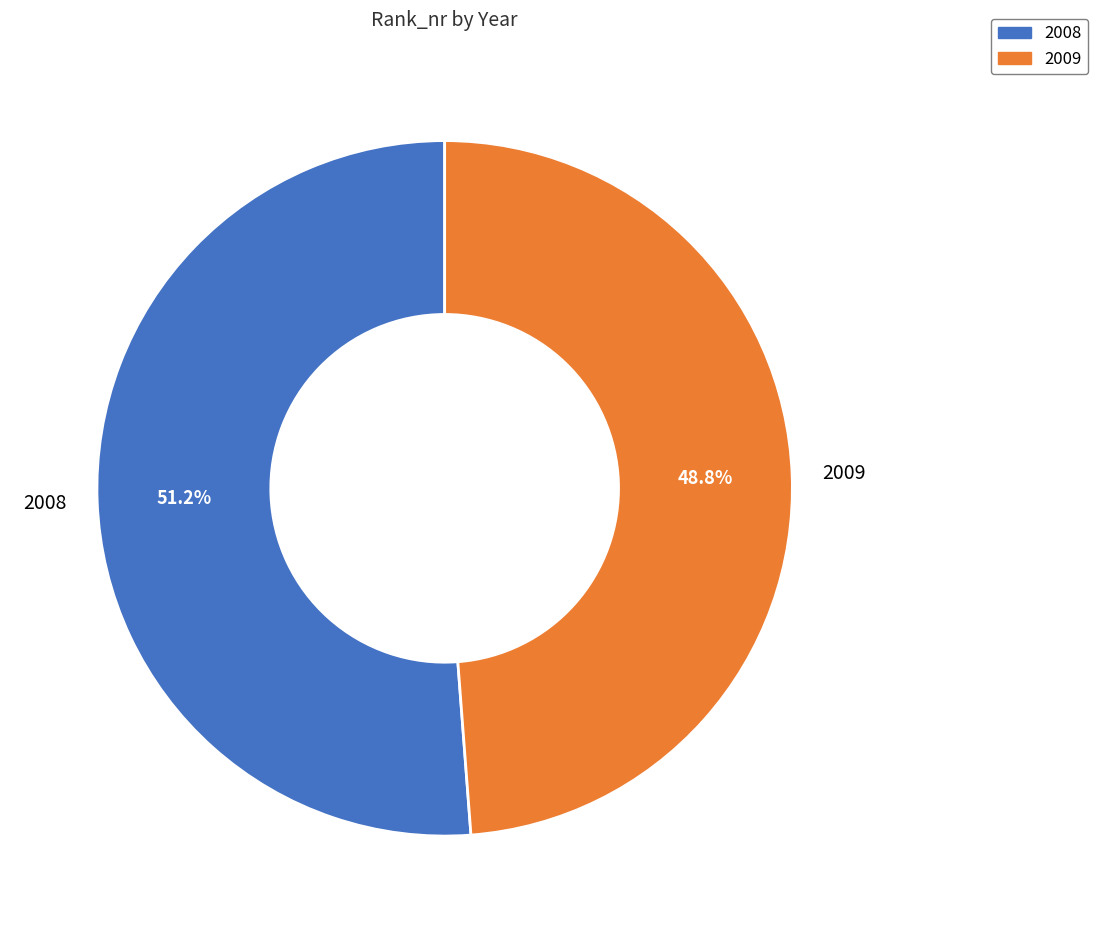

Combined, what portion of the pie is 2009 and 2008?

100.0%